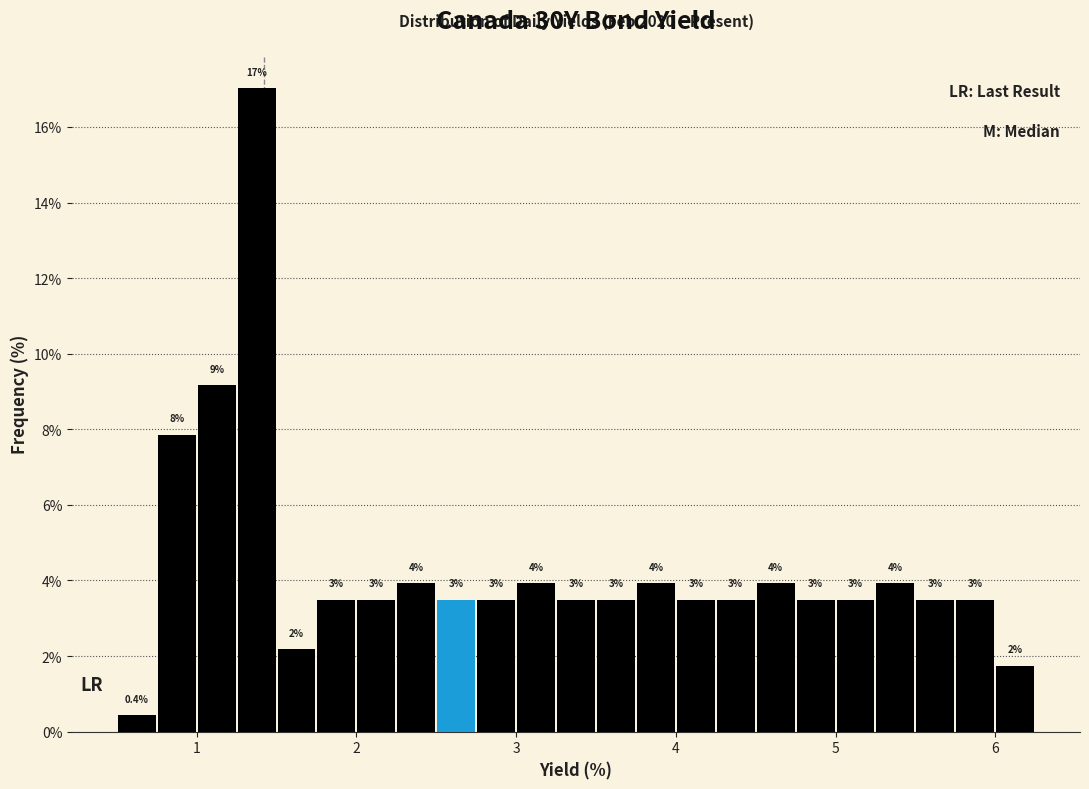

Read against the x-axis, roughly where is the centre of the tallest bar?

1.4